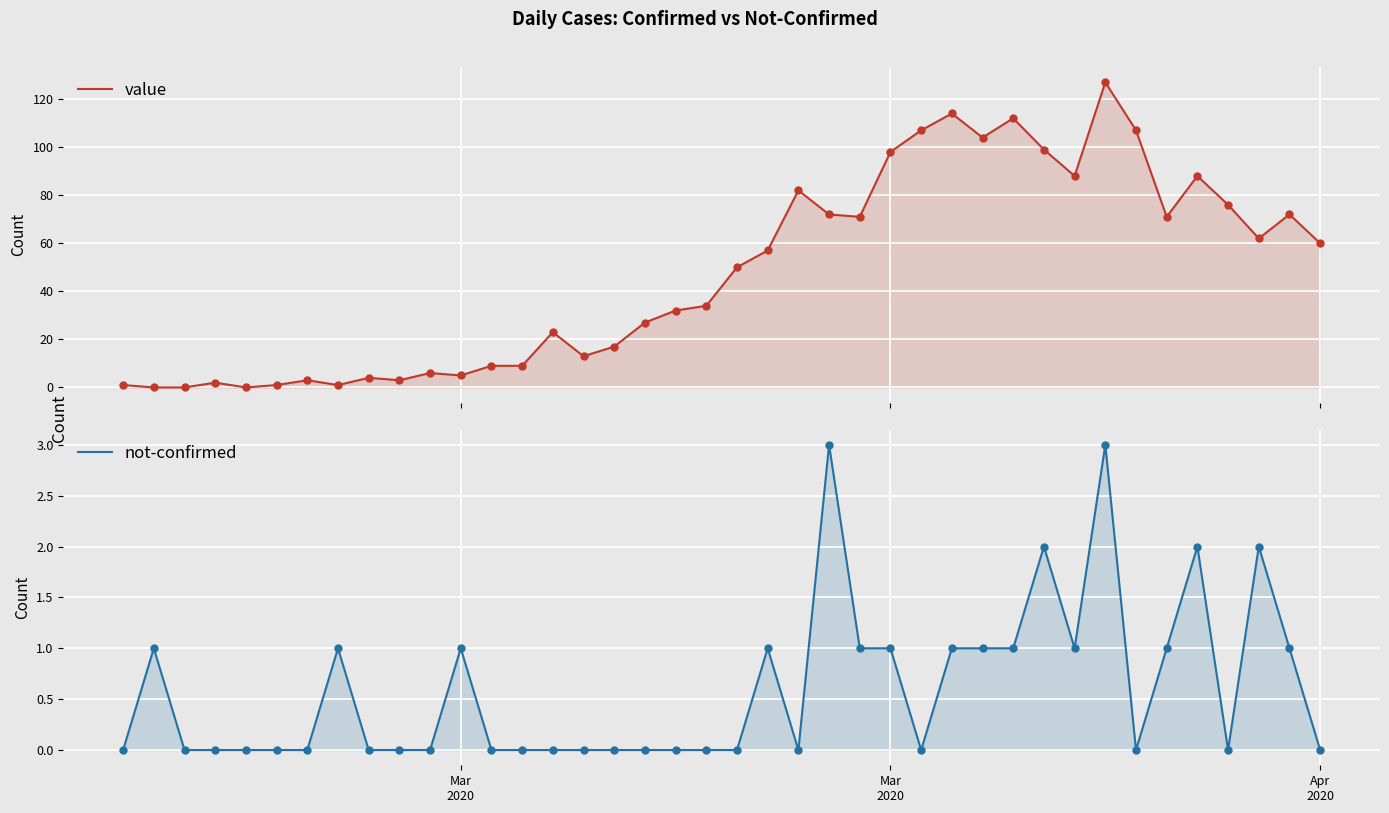

Which series contains the lowest Y value?

value